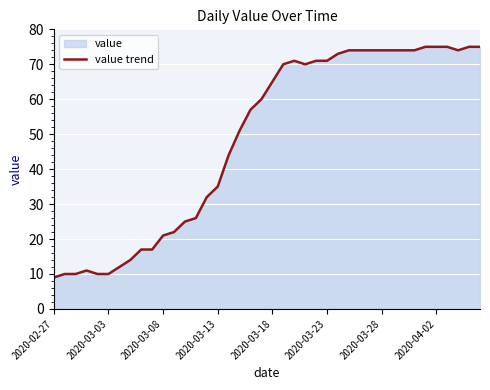

What is the greatest value displayed?

75